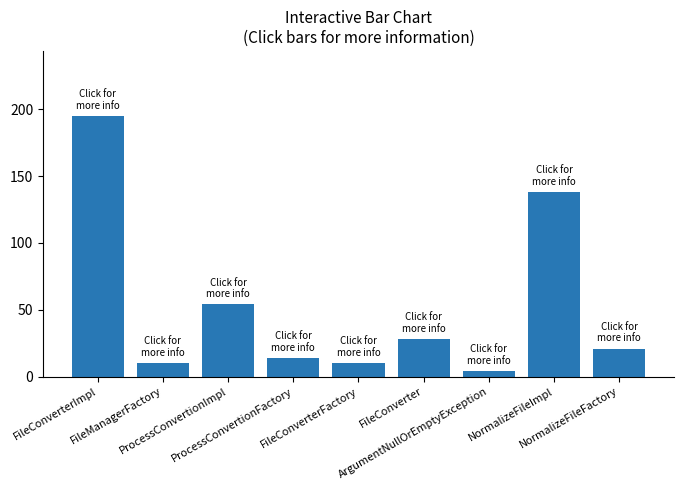

Where is the data nearest to the value 99?

NormalizeFileImpl